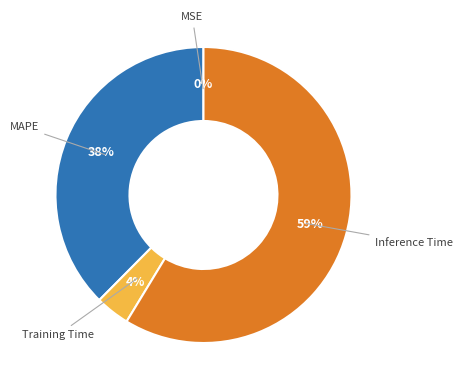

To the nearest percent, what is the average slice percentage?

25%